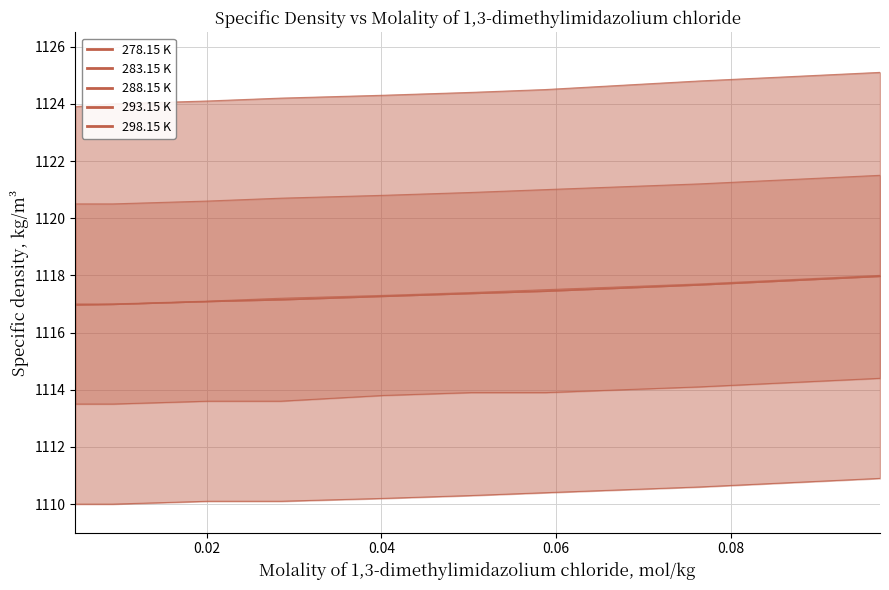

Reading left to right, what are all the values shown in this chart?

278.15 K: 1123.9	1124.0	1124.1	1124.2	1124.3	1124.4	1124.5	1124.8	1125.1
283.15 K: 1120.5	1120.5	1120.6	1120.7	1120.8	1120.9	1121.0	1121.2	1121.5
288.15 K: 1117.0	1117.0	1117.1	1117.2	1117.3	1117.4	1117.5	1117.7	1118.0
293.15 K: 1113.5	1113.5	1113.6	1113.6	1113.8	1113.9	1113.9	1114.1	1114.4
298.15 K: 1110.0	1110.0	1110.1	1110.1	1110.2	1110.3	1110.4	1110.6	1110.9